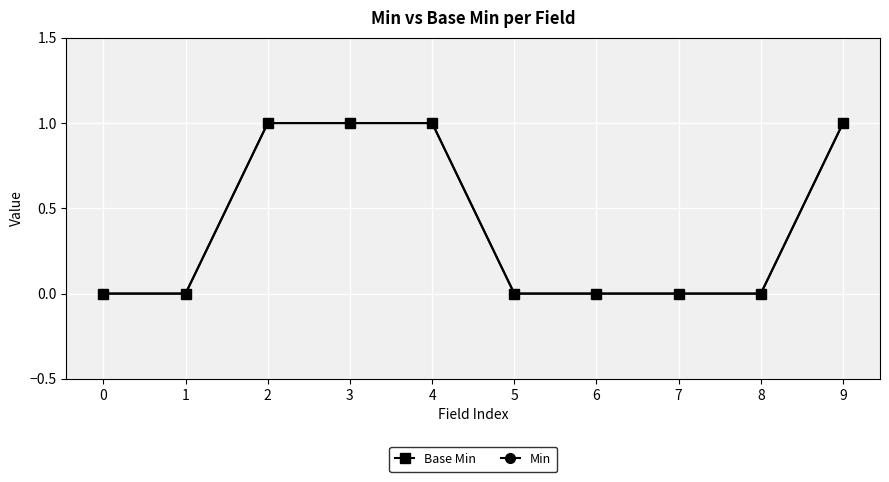

What is the value of the Base Min point at the 4th from the left?

1